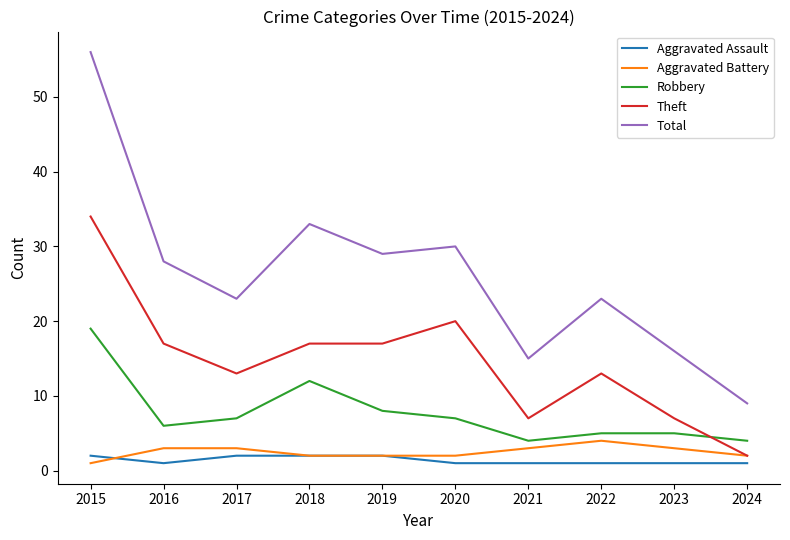

Is the value of Aggravated Battery at 2022 greater than the value of Theft at 2015?

No